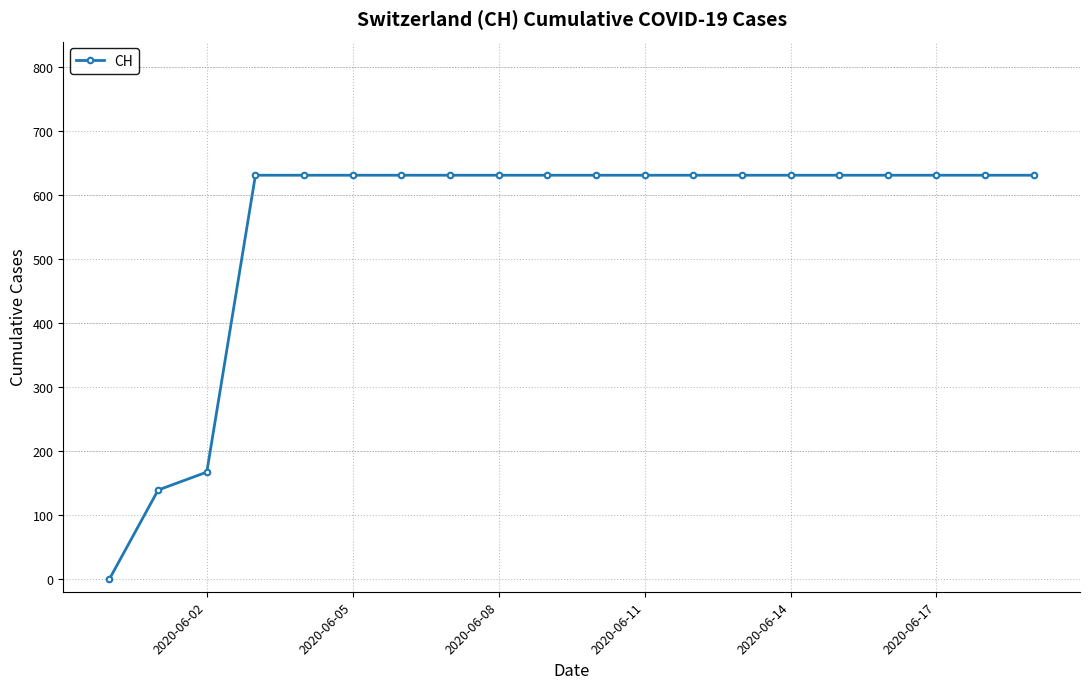

How many series are shown in this chart?

1